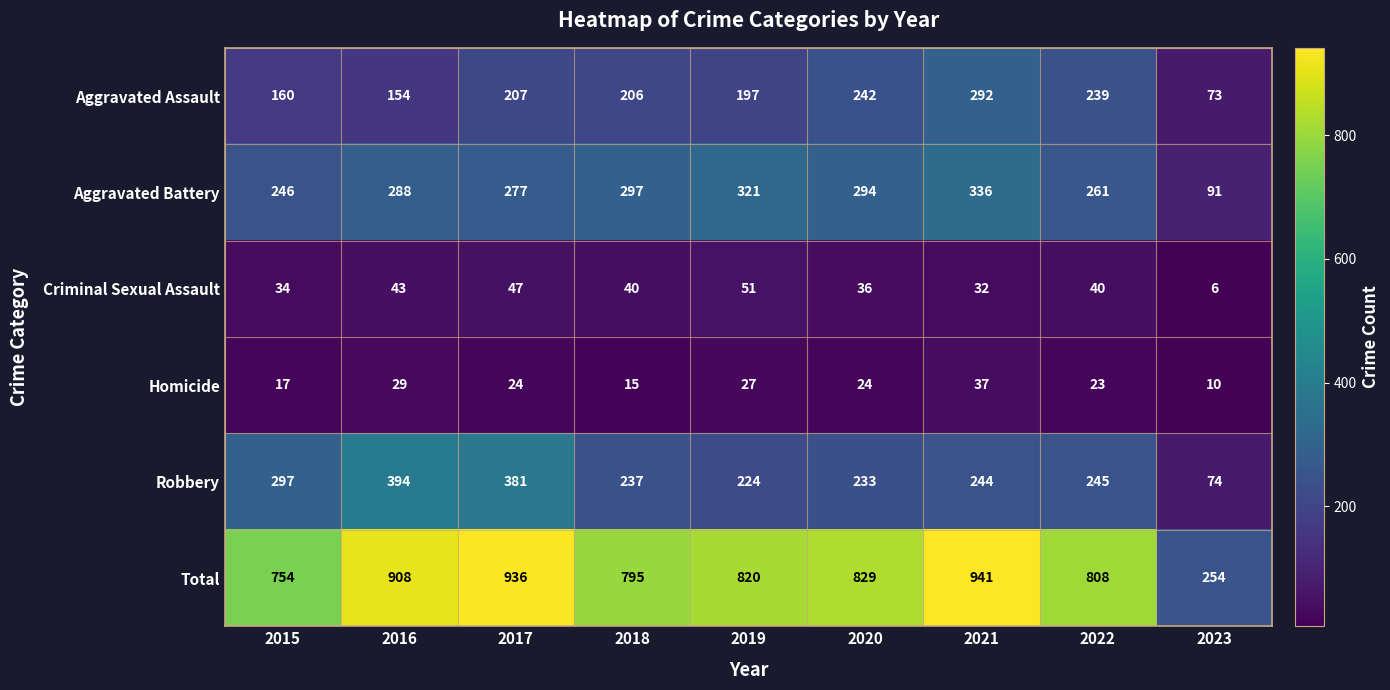

Which series changed the most between 2016 and 2021?

Robbery